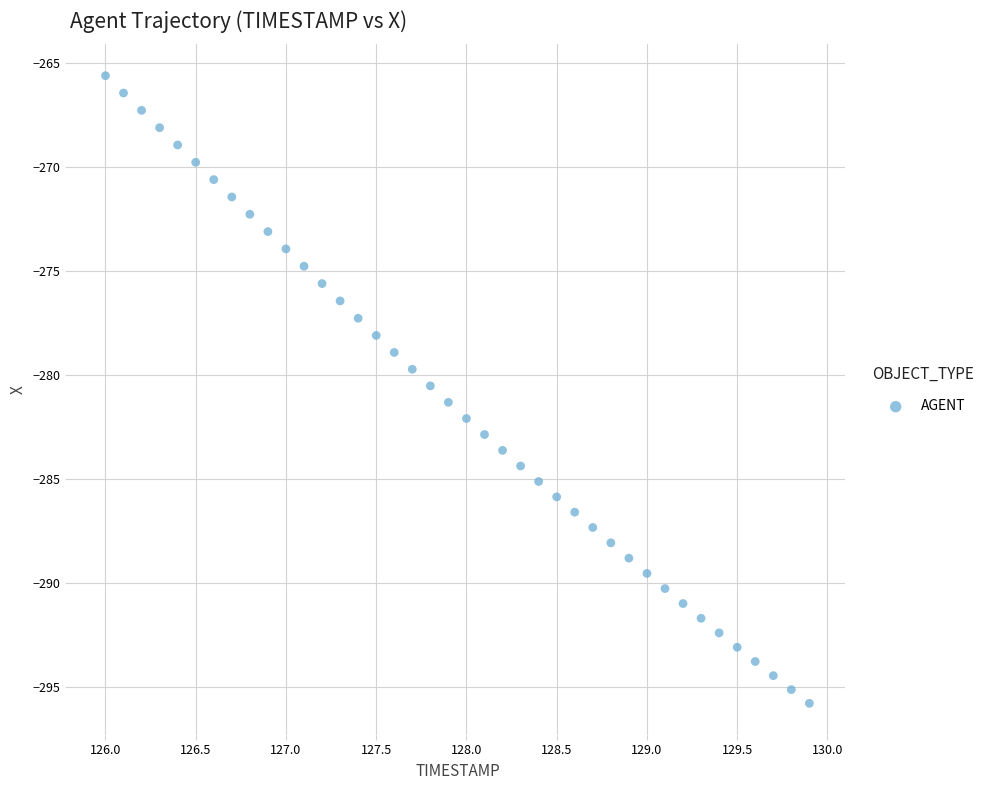

What is the range of Y values (max minus min)?

30.2